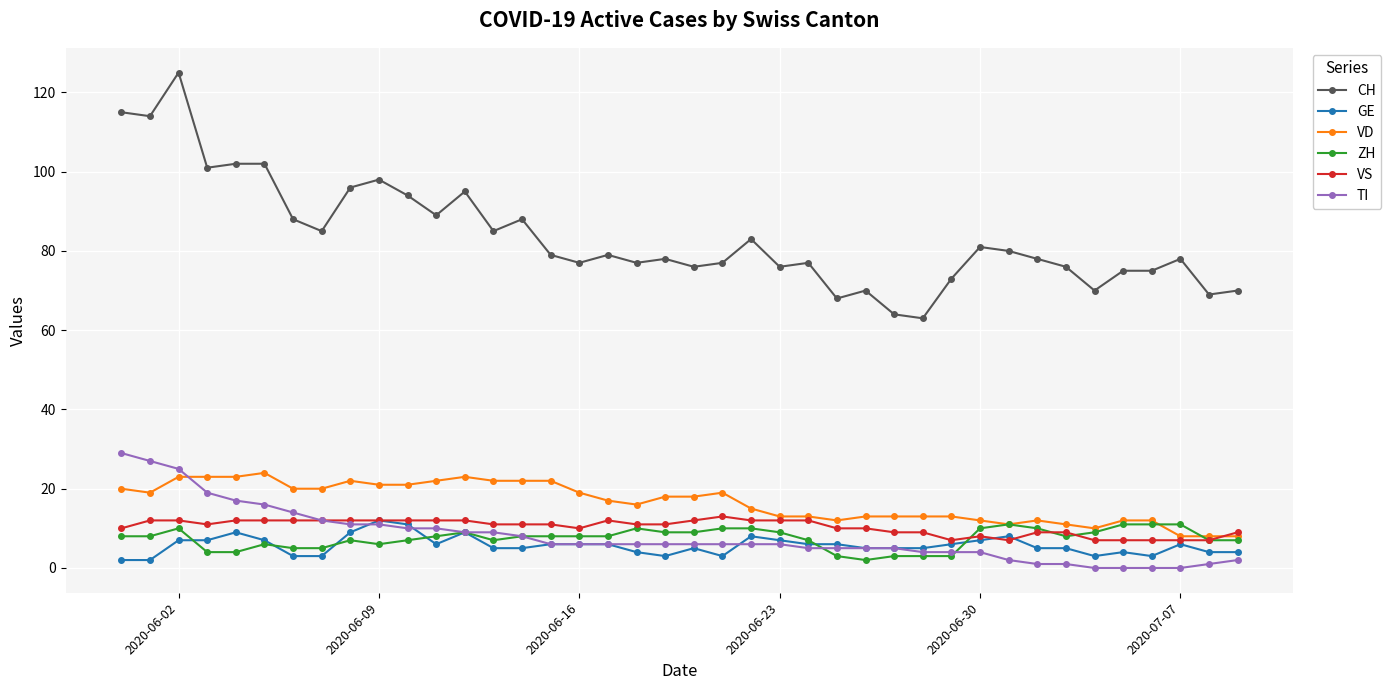

What is the difference between the maximum and minimum values in the ZH series?

9